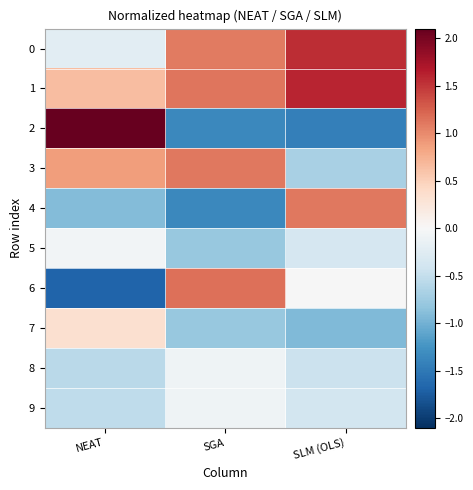

At which category is the sum across all series the highest?

SGA